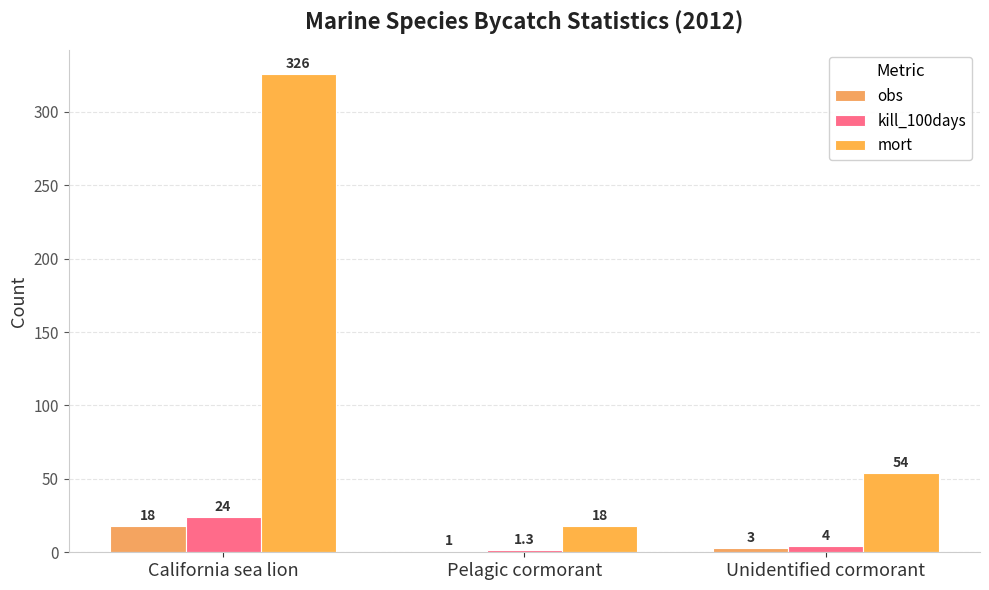

Reading left to right, extract all data points from this chart.

obs: California sea lion=18.0	Pelagic cormorant=1.0	Unidentified cormorant=3.0
kill_100days: California sea lion=24.0	Pelagic cormorant=1.3	Unidentified cormorant=4.0
mort: California sea lion=326.0	Pelagic cormorant=18.0	Unidentified cormorant=54.0